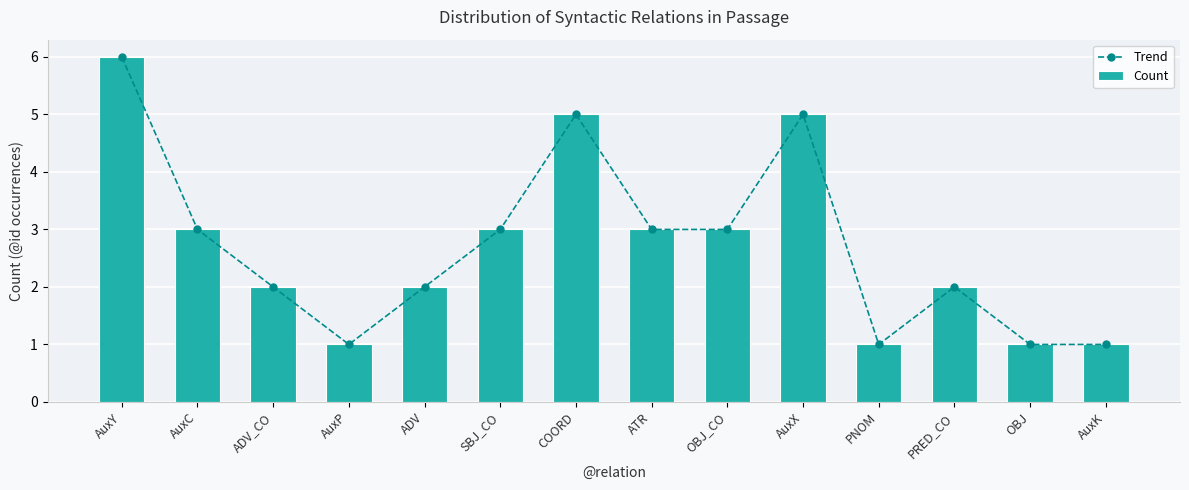

What is the average value of the Count series?

3